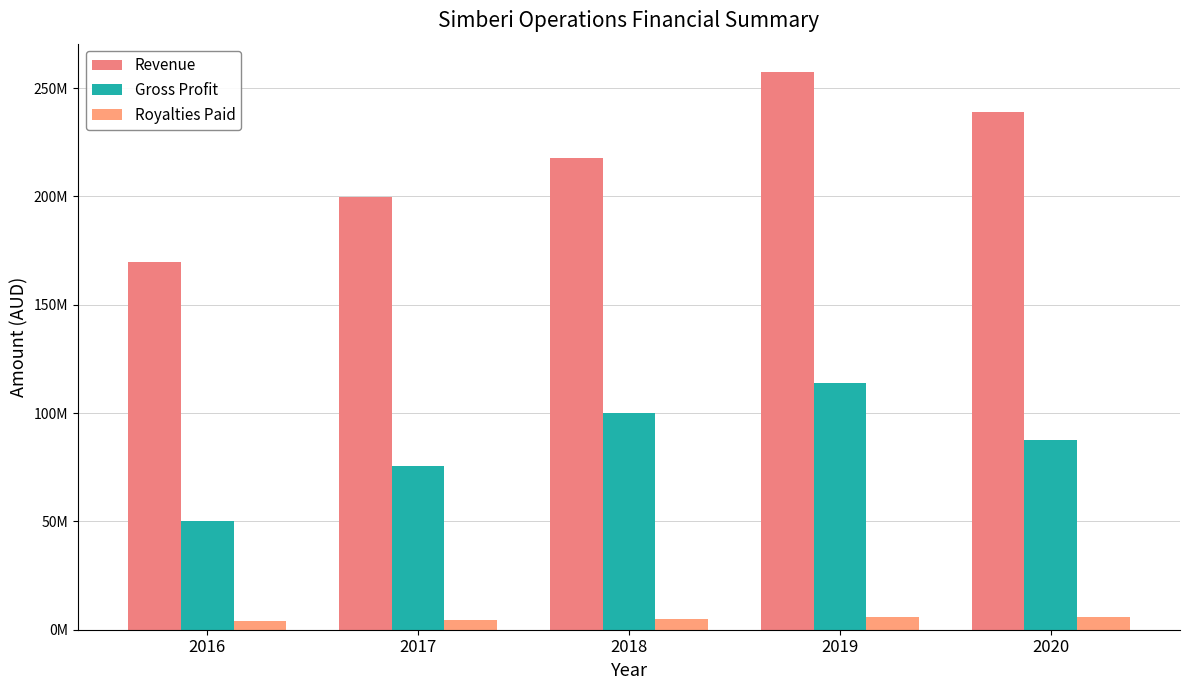

Which label corresponds to the largest value in the chart?

2019